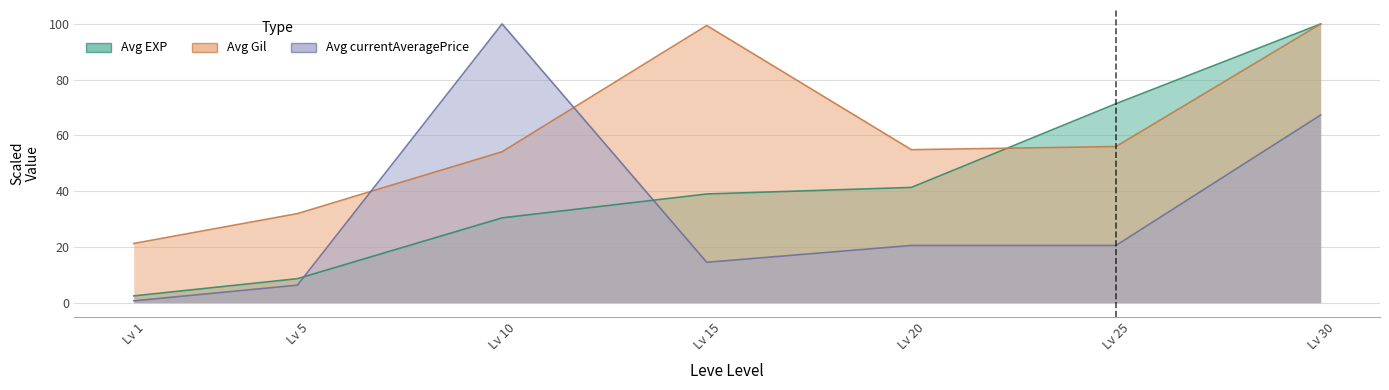

What are all the series names shown in the legend?

Avg EXP, Avg Gil, Avg currentAveragePrice